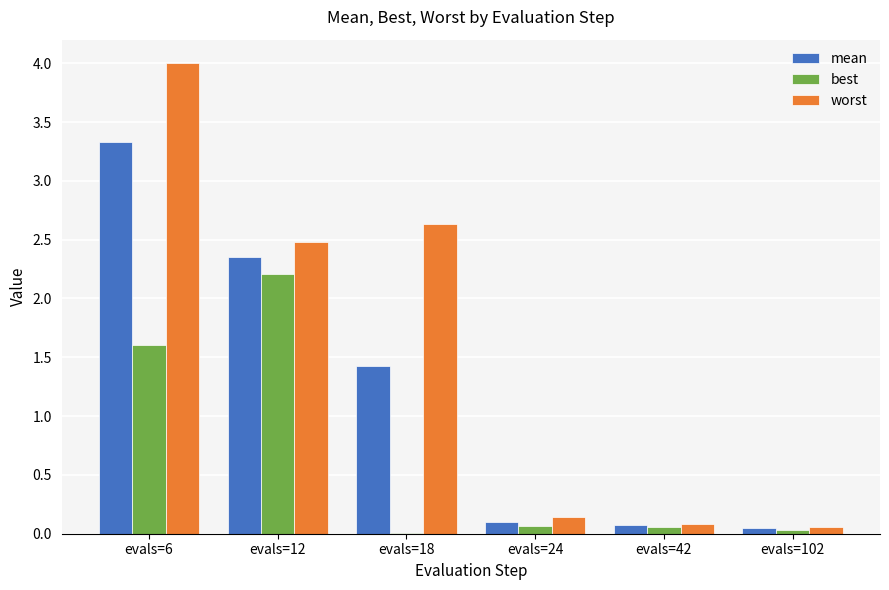

Does the chart contain stacked bars?

No